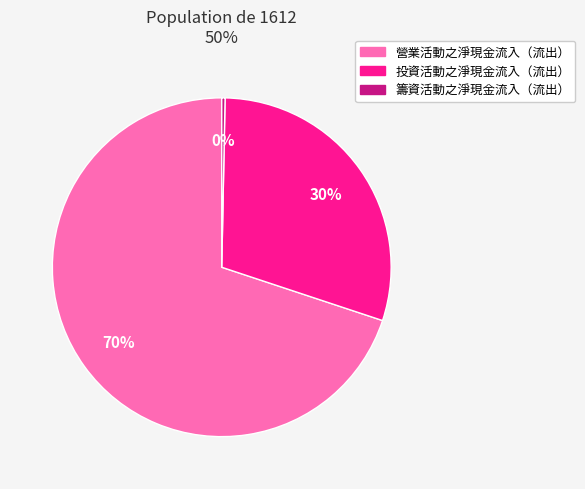

To the nearest percent, what is the combined percentage of 籌資活動之淨現金流入（流出） and 營業活動之淨現金流入（流出）?

70%